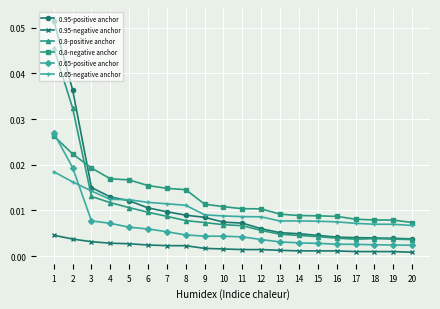

Count the 0.65-negative anchor values in the range 0 to 1.

20